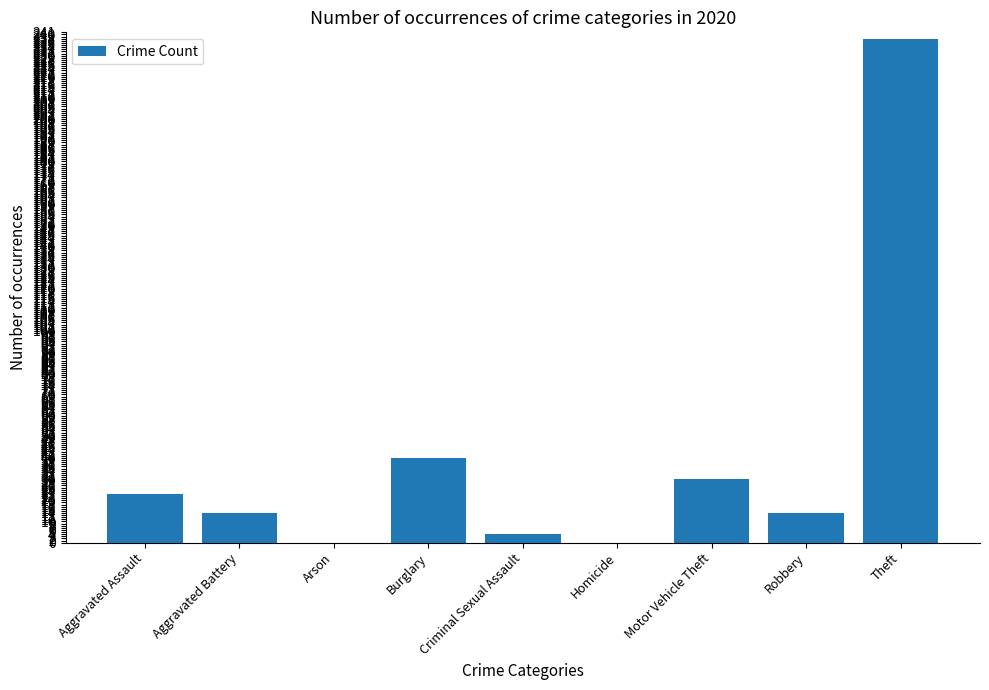

How many data points does each series have?

9